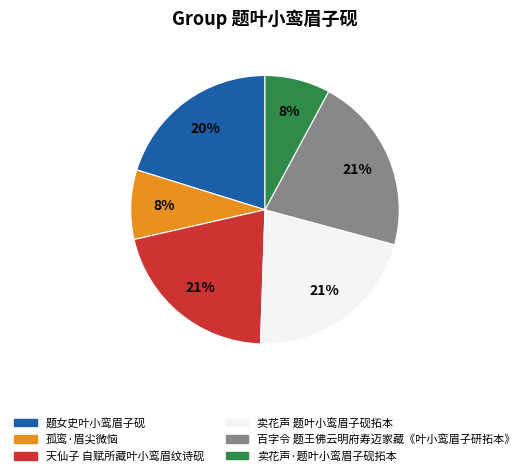

What percentage is the 题女史叶小鸾眉子砚 slice, to the nearest percent?

20%